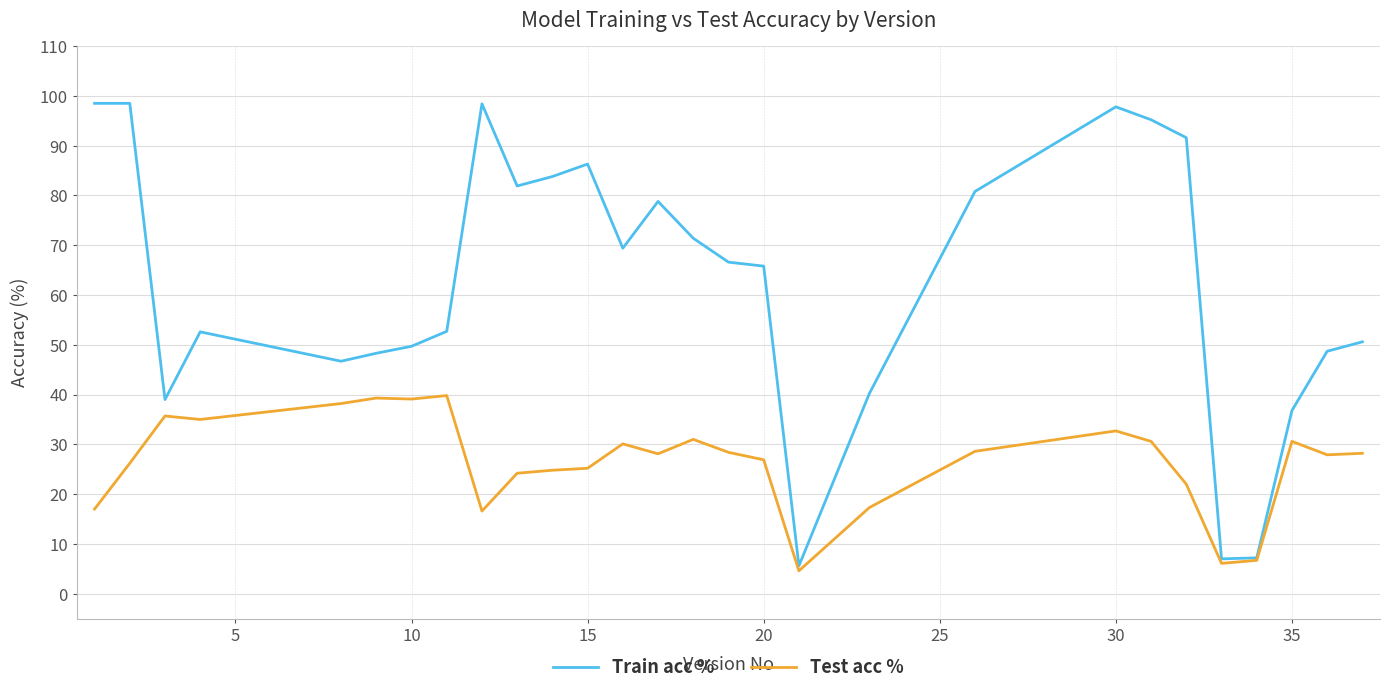

List the series in order of their peak value, lowest first.

Test acc %, Train acc %